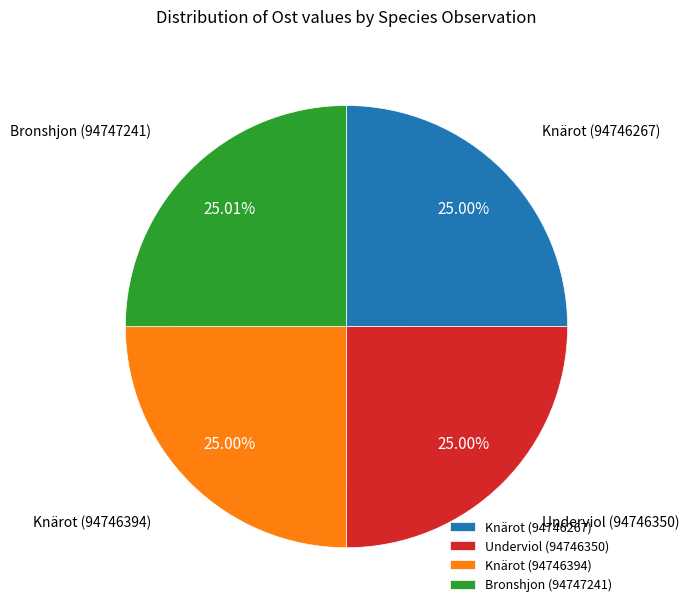

How many segments does this pie chart have?

4